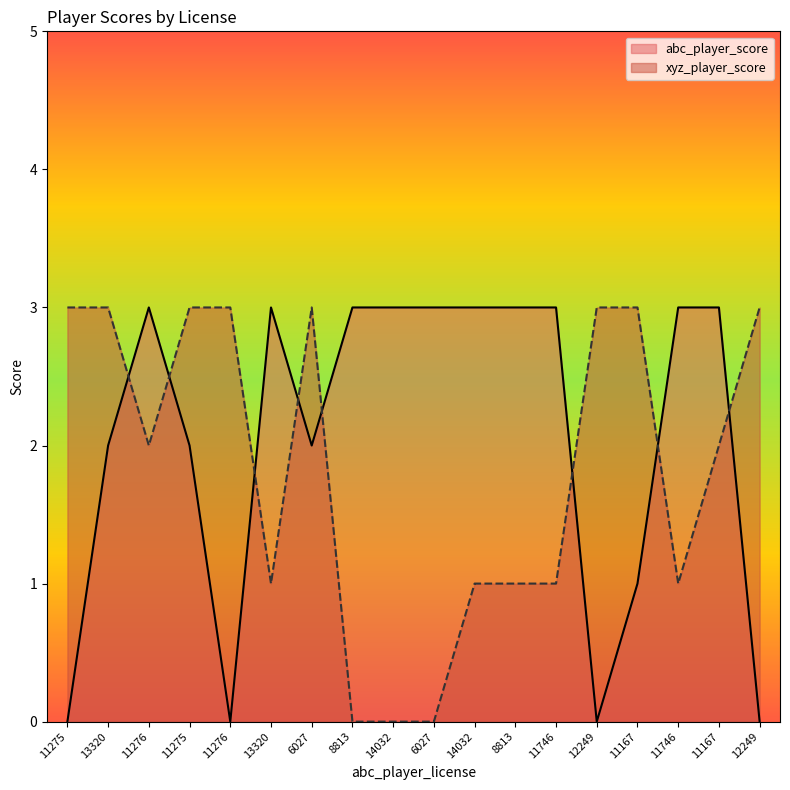

At which category does the chart reach its minimum across all series?

11275